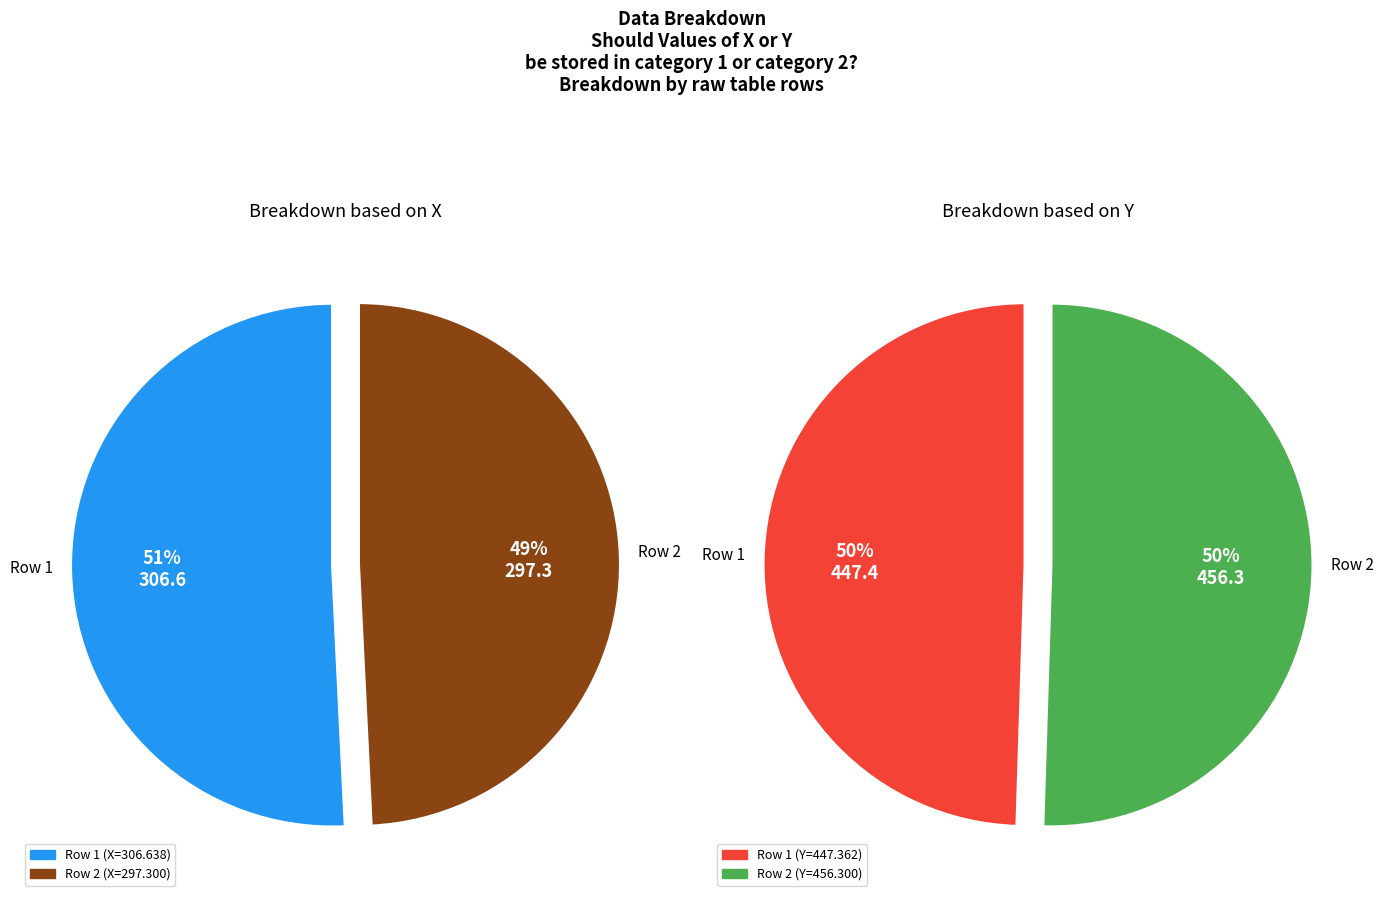

How much of the chart is everything except 2?

50.8%